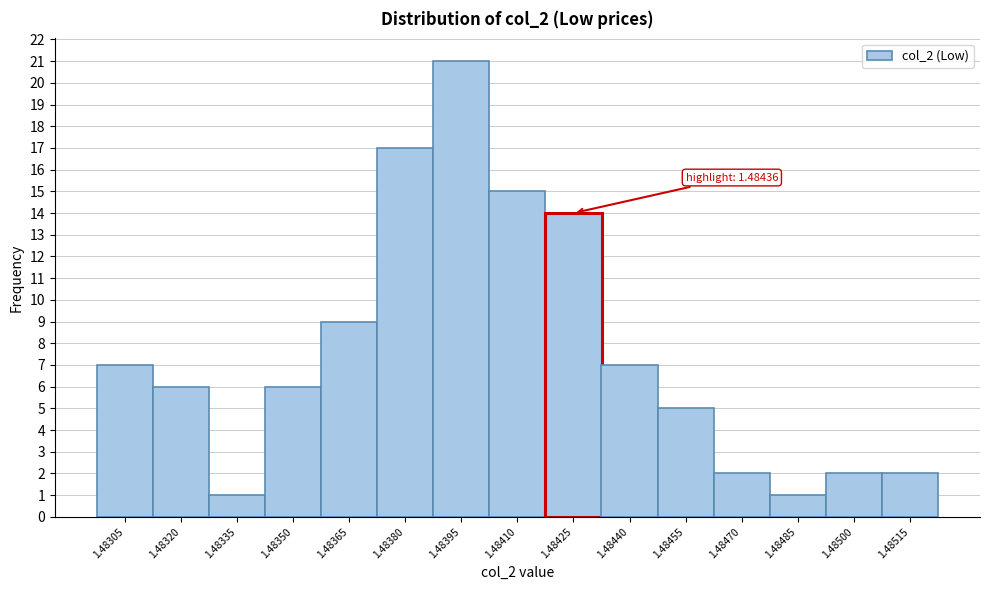

Reading right to left, list all the values displayed in this chart.

2	2	1	2	5	7	14	15	21	17	9	6	1	6	7